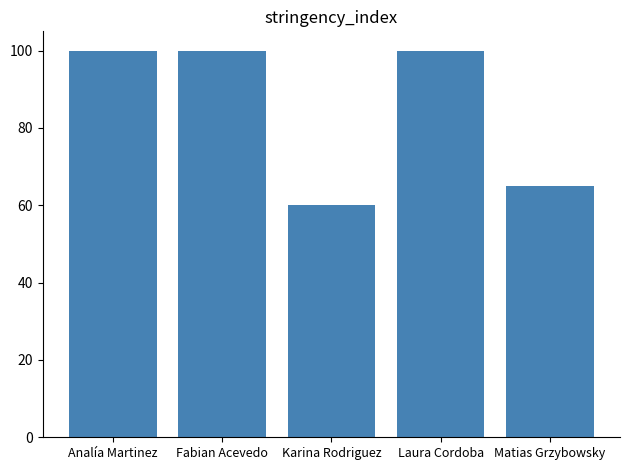

What is the change in value from Karina Rodriguez to Laura Cordoba?

+40